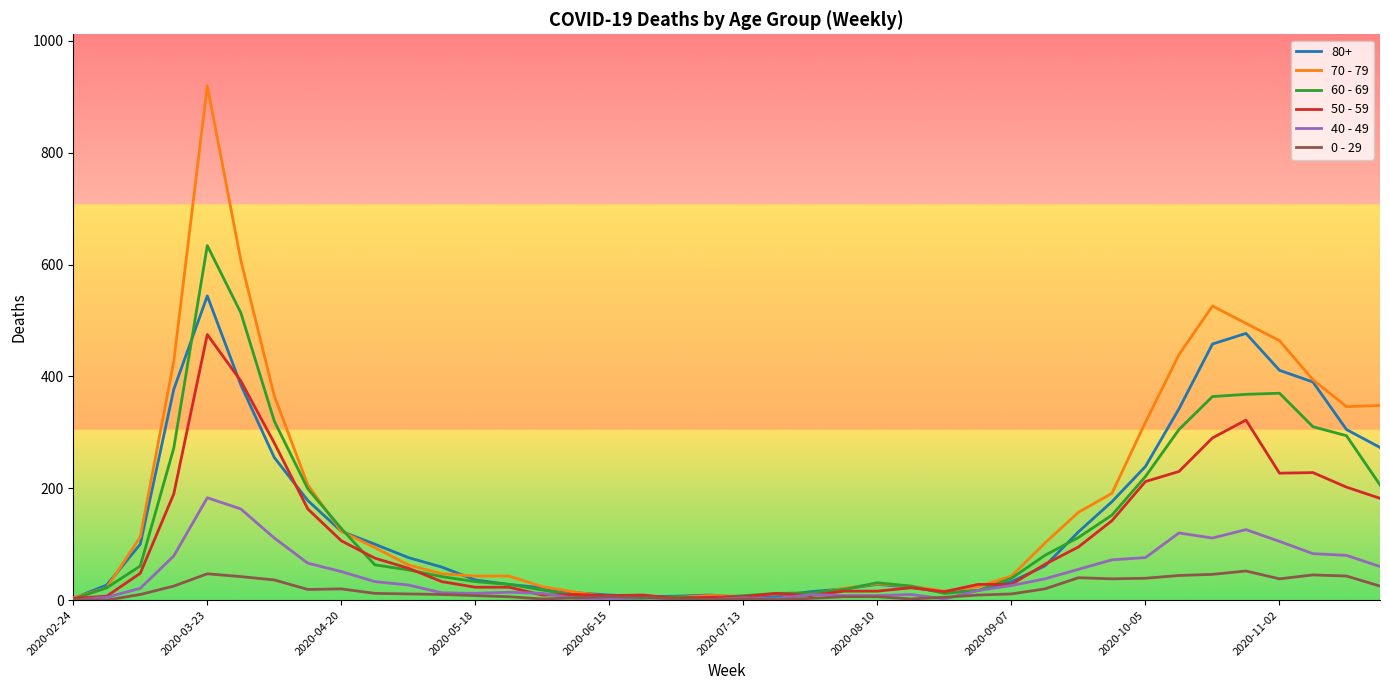

Which series has the widest spread of values?

70 - 79